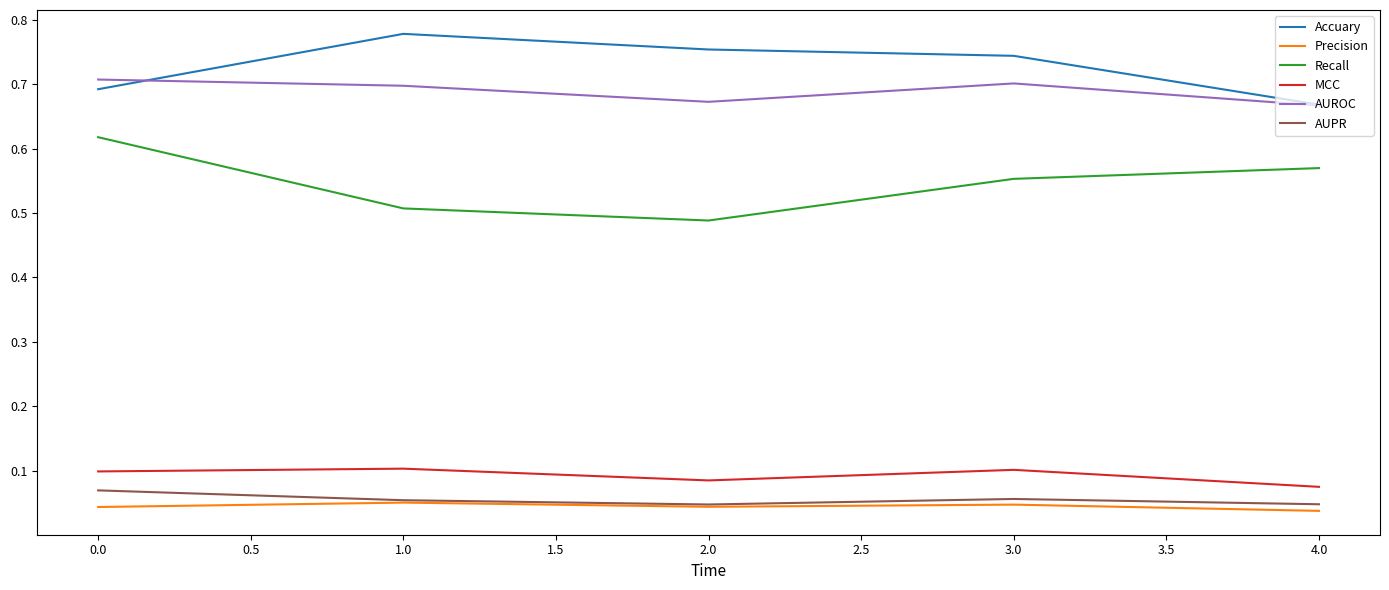

The value of AUPR at 1.0 is 0.0. True or false?

False